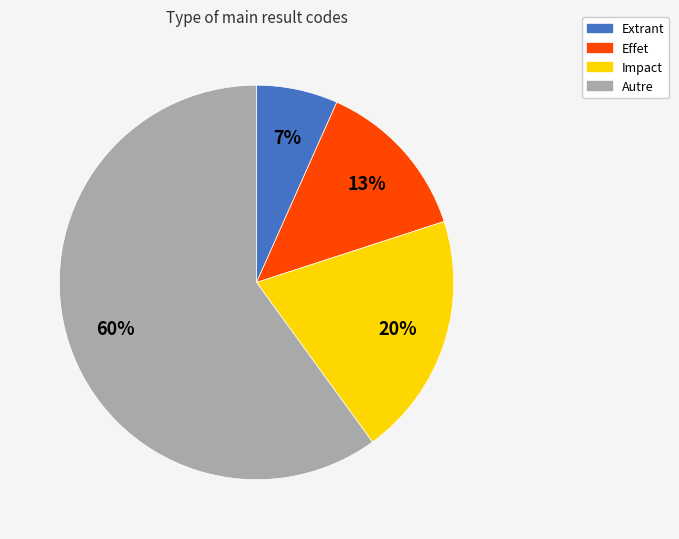

Rank the categories by value from highest to lowest.

Autre, Impact, Effet, Extrant